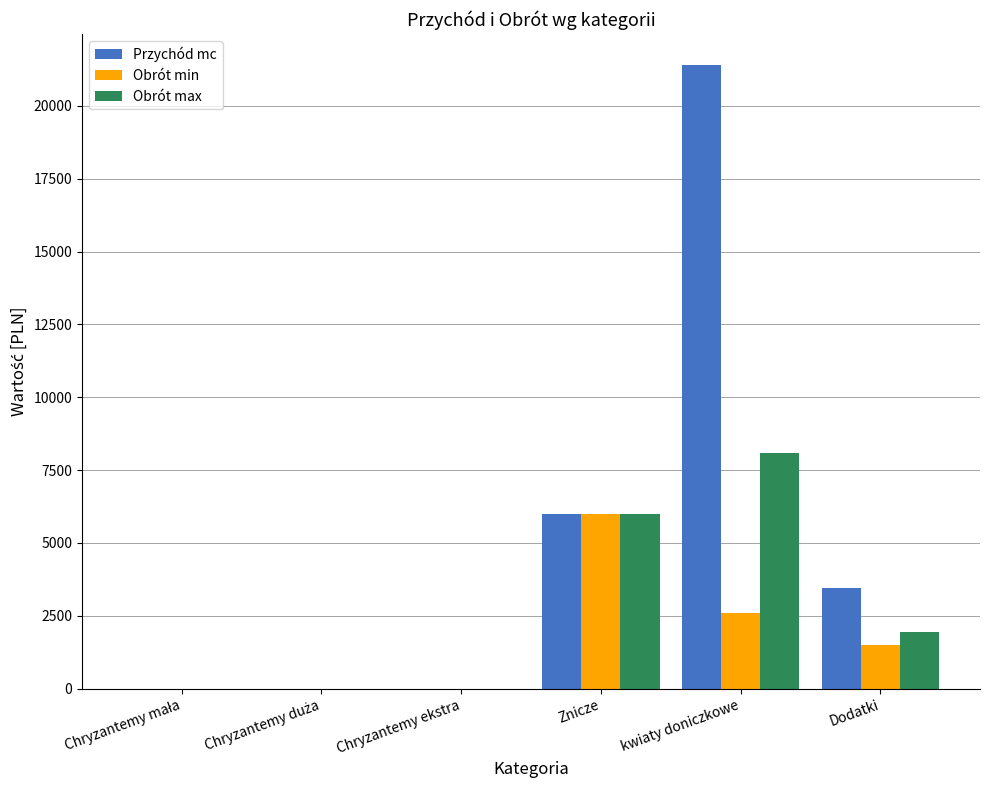

Count the number of categories in the chart.

6